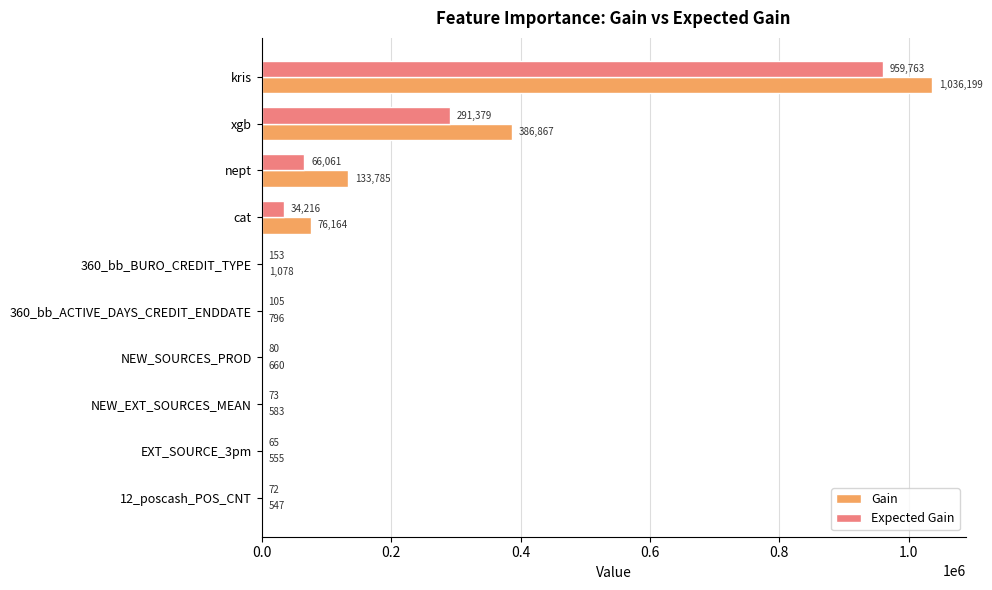

How many values in the Gain series exceed 1077?

5